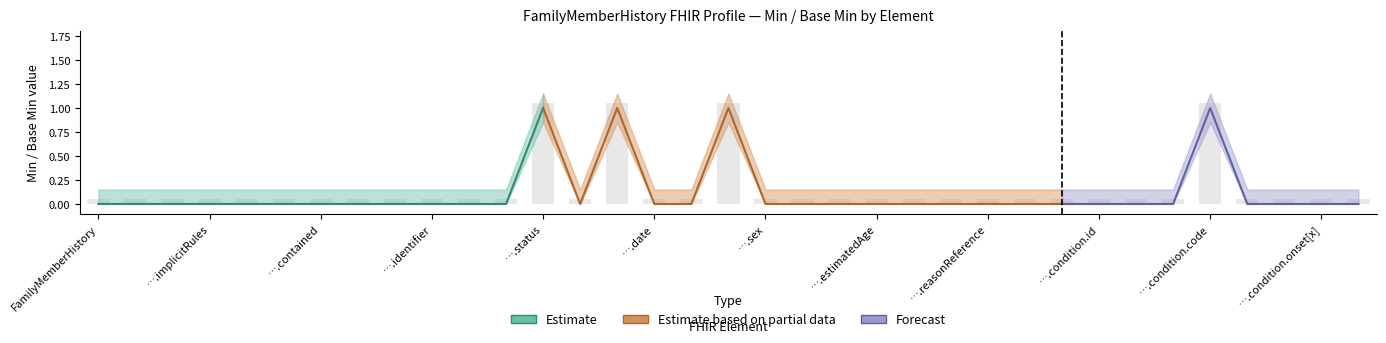

Which category has the lowest value in the Min (lower bound) series?

FamilyMemberHistory